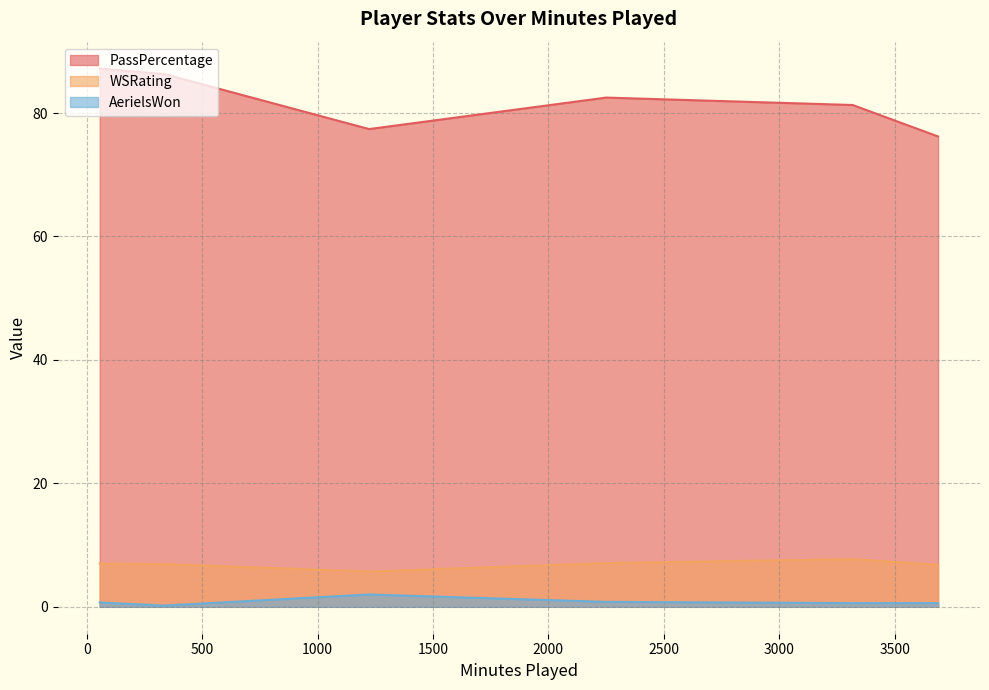

What is the sum of the WSRating values at 337 and 2250?

14.1